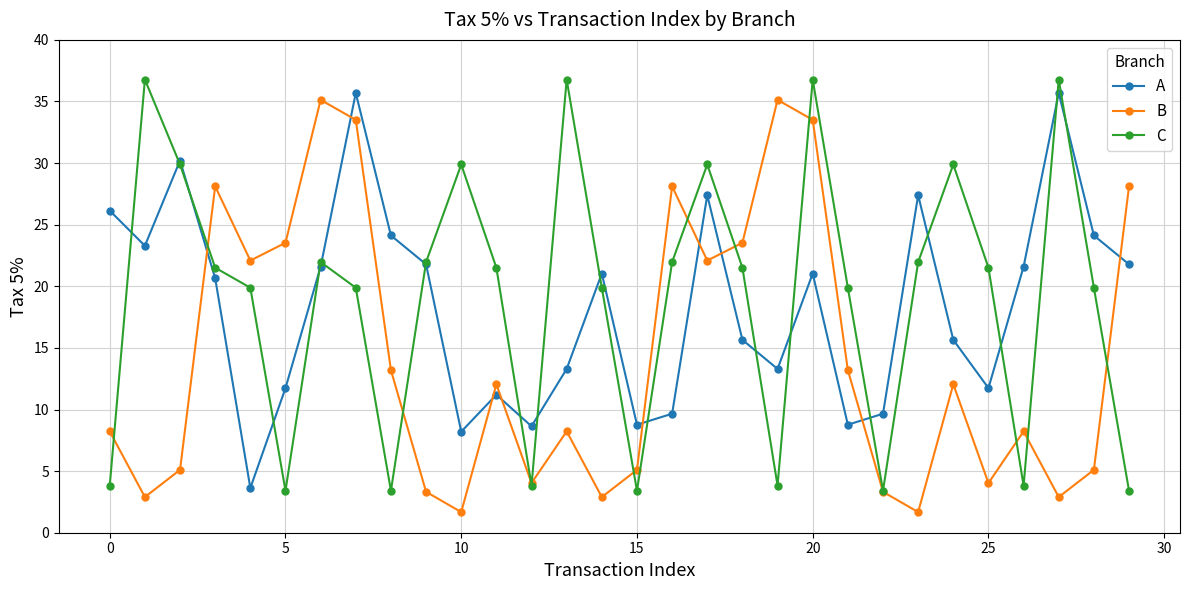

At how many categories does at least one series exceed 14?

27